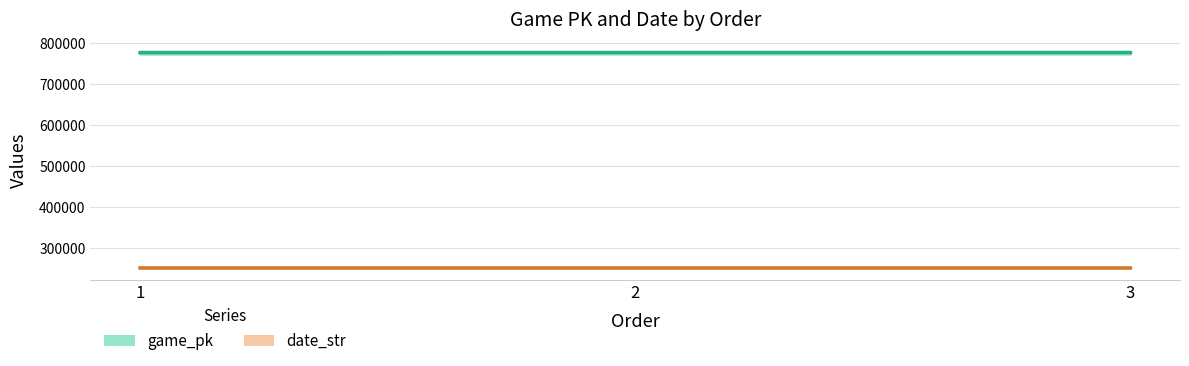

How many data points in date_str are above 250913?

1